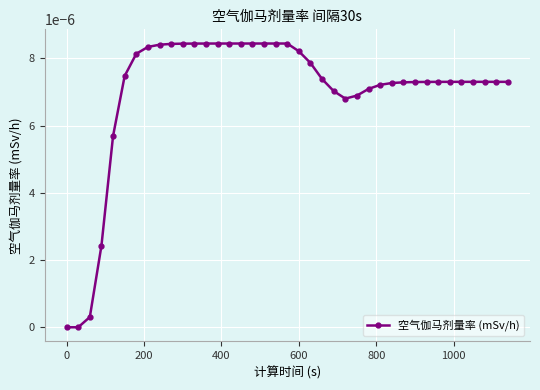

How many lines are shown in the chart?

1